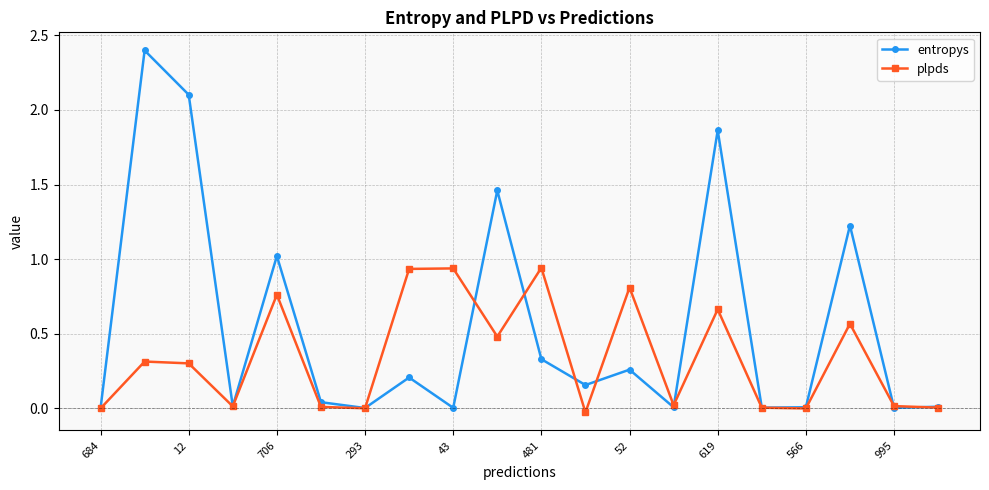

What is the maximum value shown in the chart?

2.4